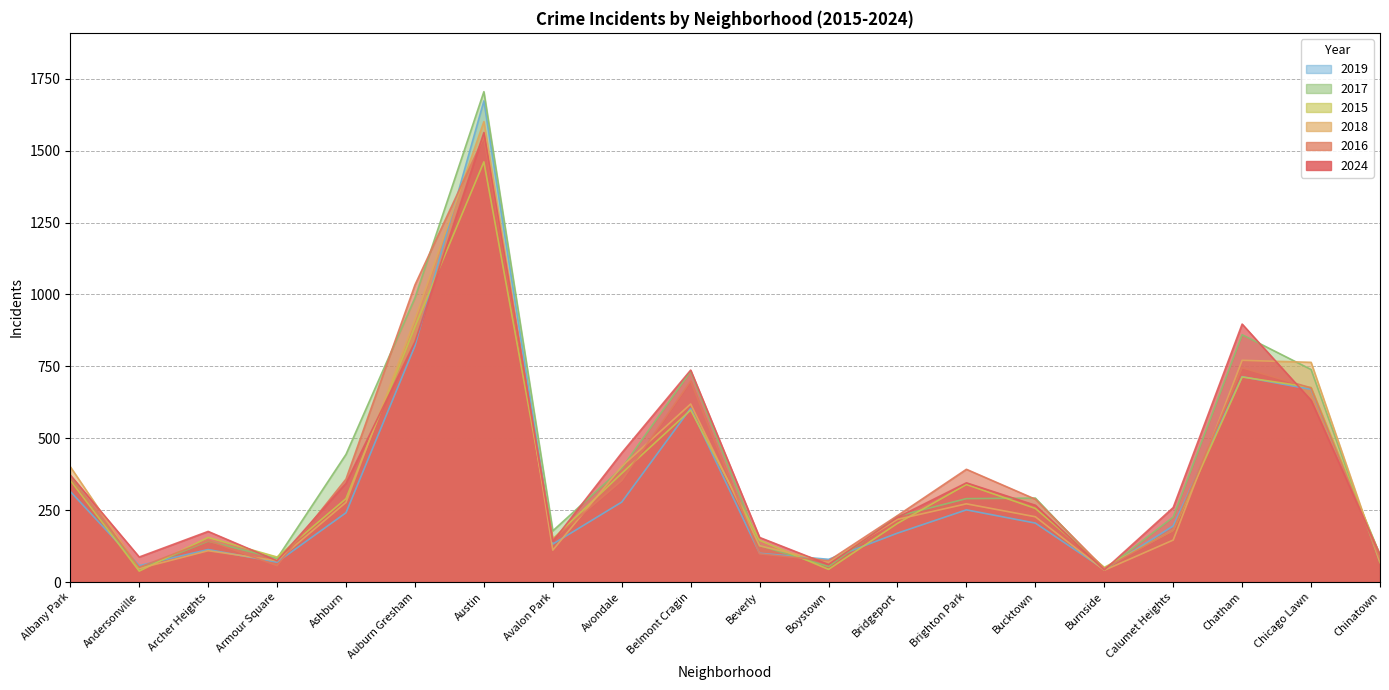

What is the sum of all 2016 values?

7563